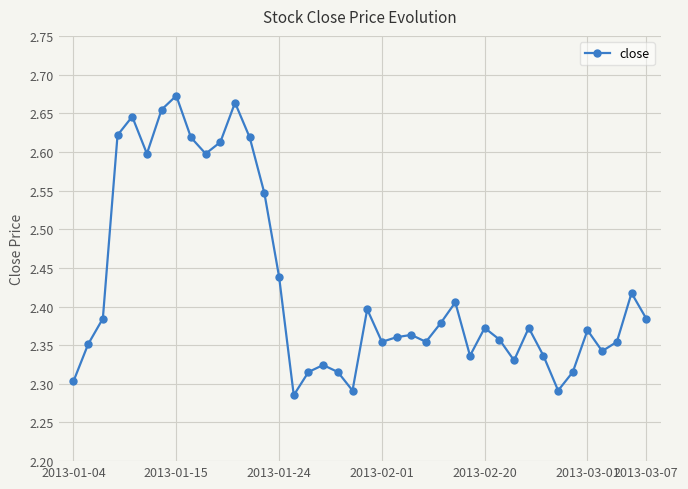

True or false: there are more than 2 points higher than both neighbors.

True